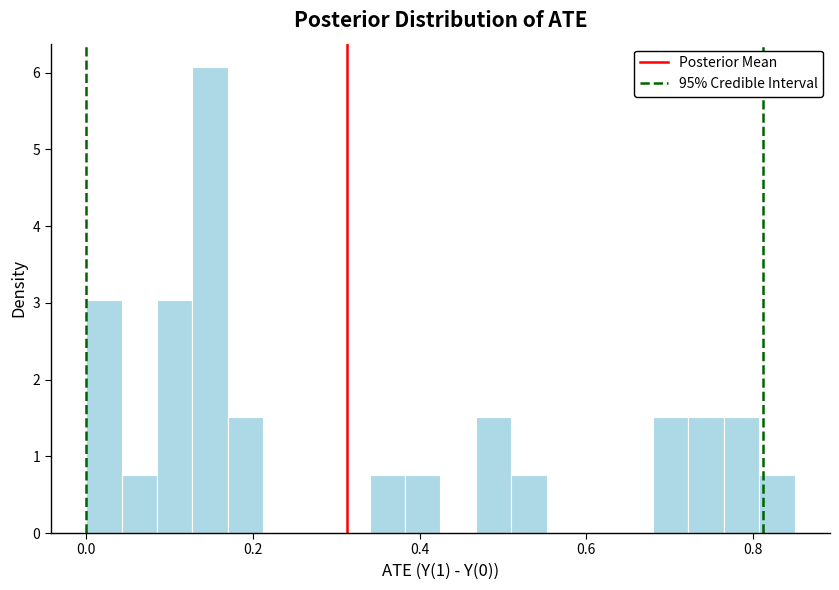

Read against the x-axis, roughly where is the centre of the tallest bar?

0.14